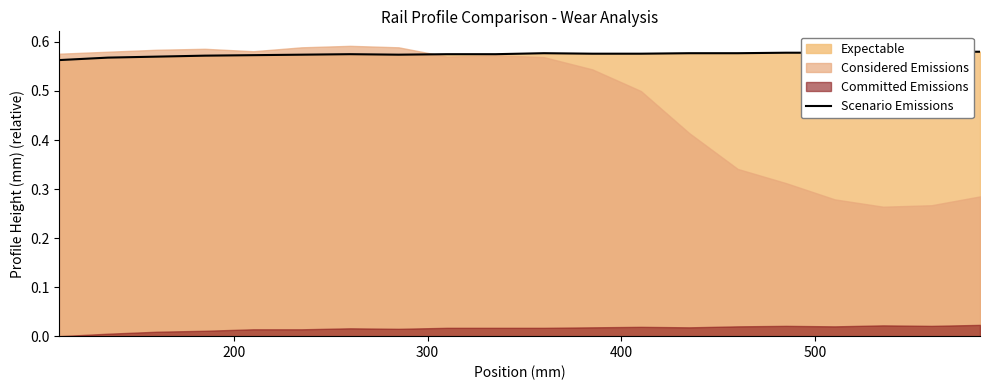

How many points are lower than both their immediate neighbors (excluding endpoints)?

1